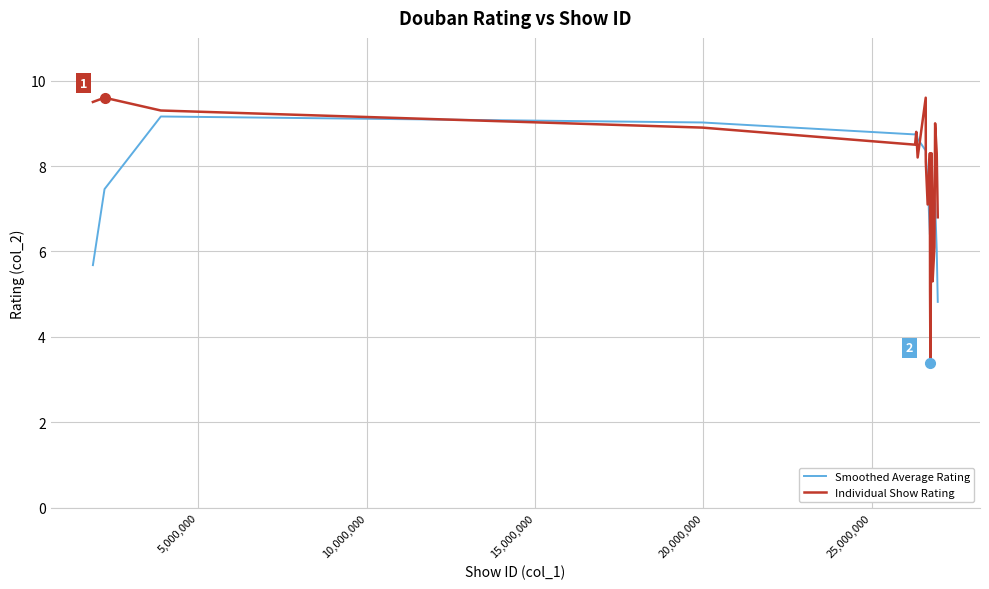

Which series has the largest total across all categories?

Individual Show Rating